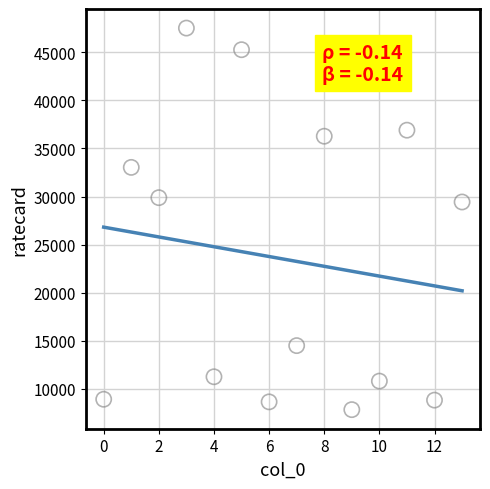

What is the range of Y values (max minus min)?

39690